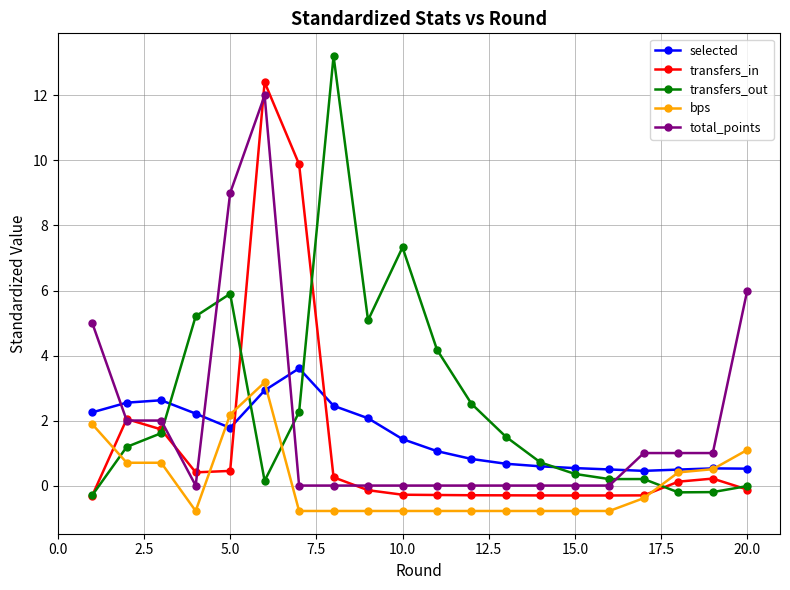

After their last crossing, which series has the higher values: total_points or selected?

total_points